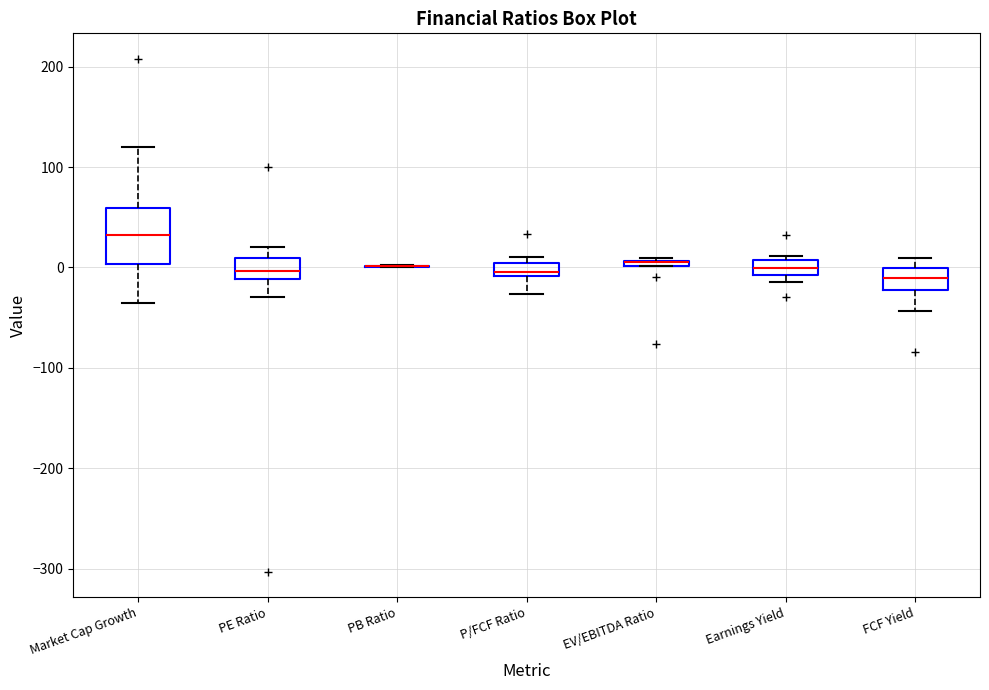

Which box is the tallest, from its lower edge to its upper edge?

Market Cap Growth